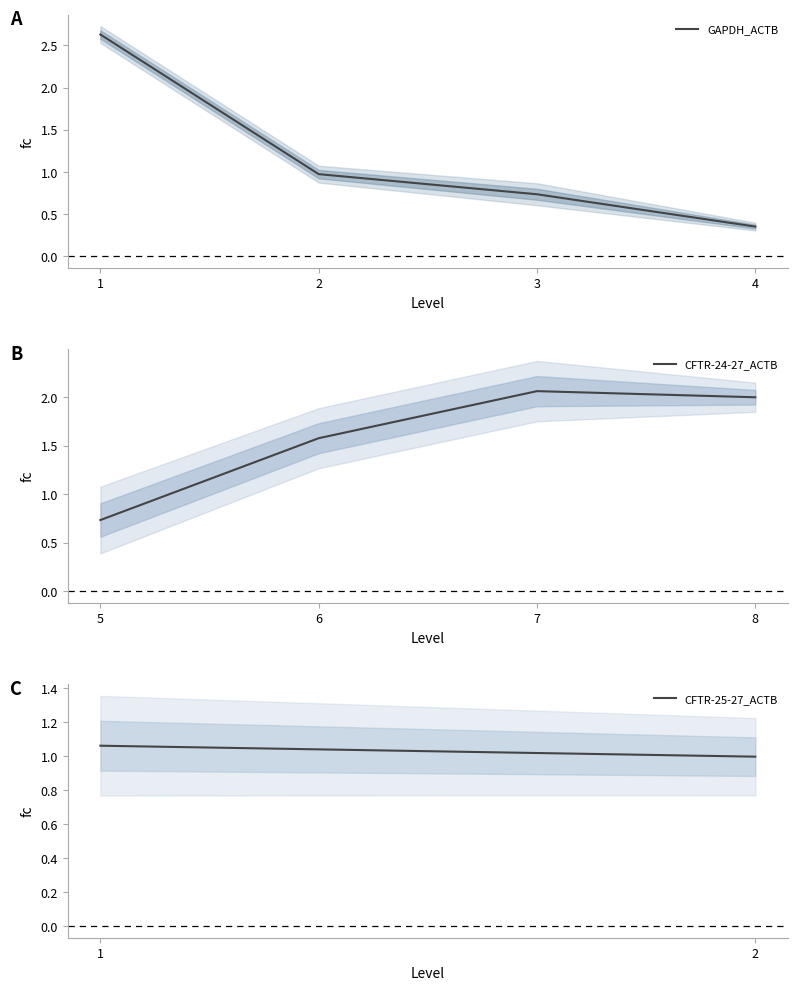

List the labels in order of GAPDH_ACTB value, smallest first.

4, 3, 2, 1